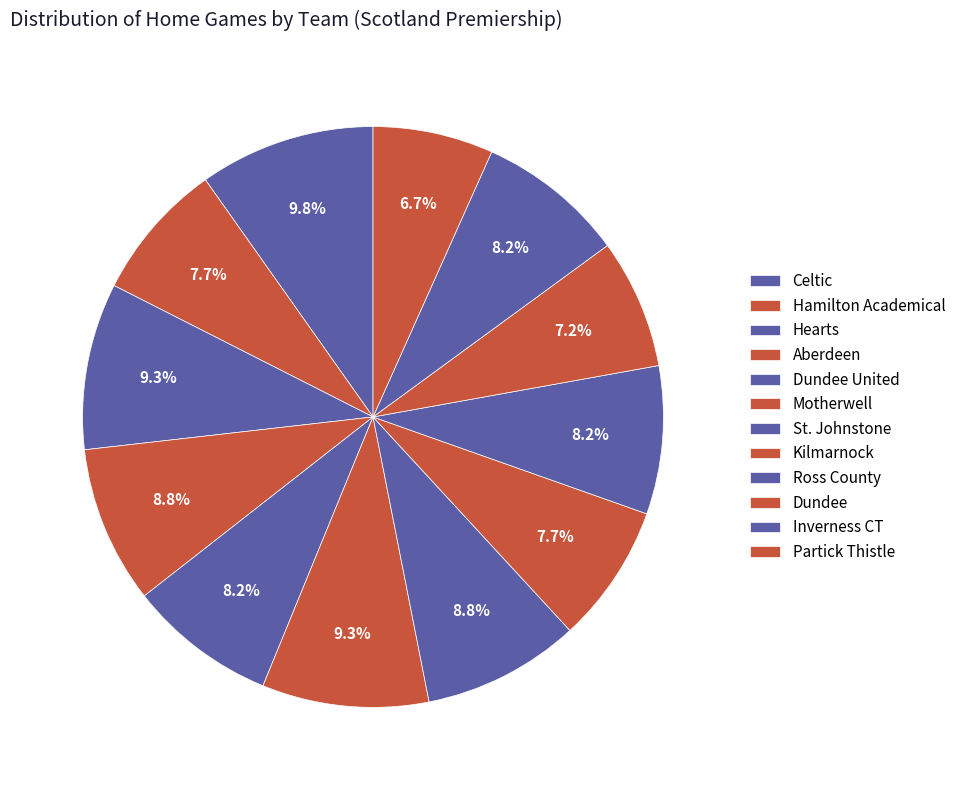

Rank the categories by value from highest to lowest.

Celtic, Hearts, Motherwell, Aberdeen, St. Johnstone, Dundee United, Ross County, Inverness CT, Hamilton Academical, Kilmarnock, Dundee, Partick Thistle